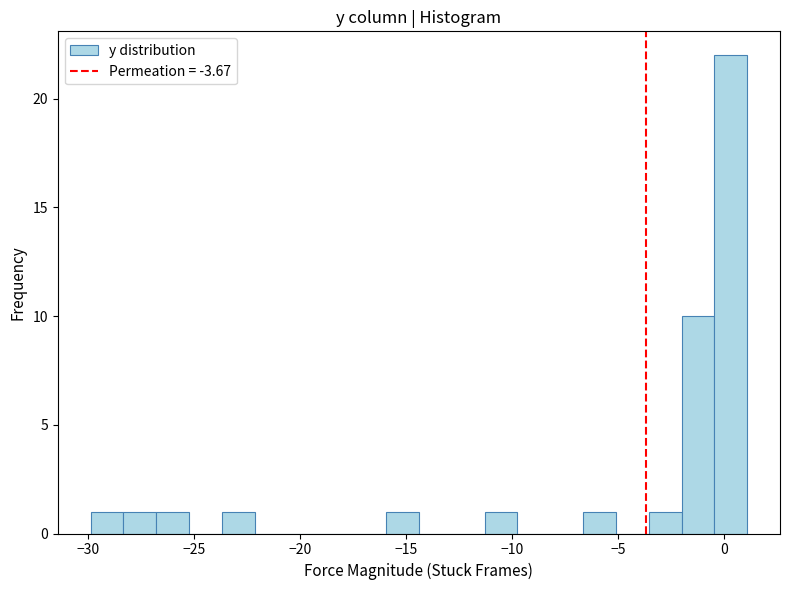

Around what value on the x-axis is the tallest bar? Give the approximate position of its centre, as read against the axis.

0.5